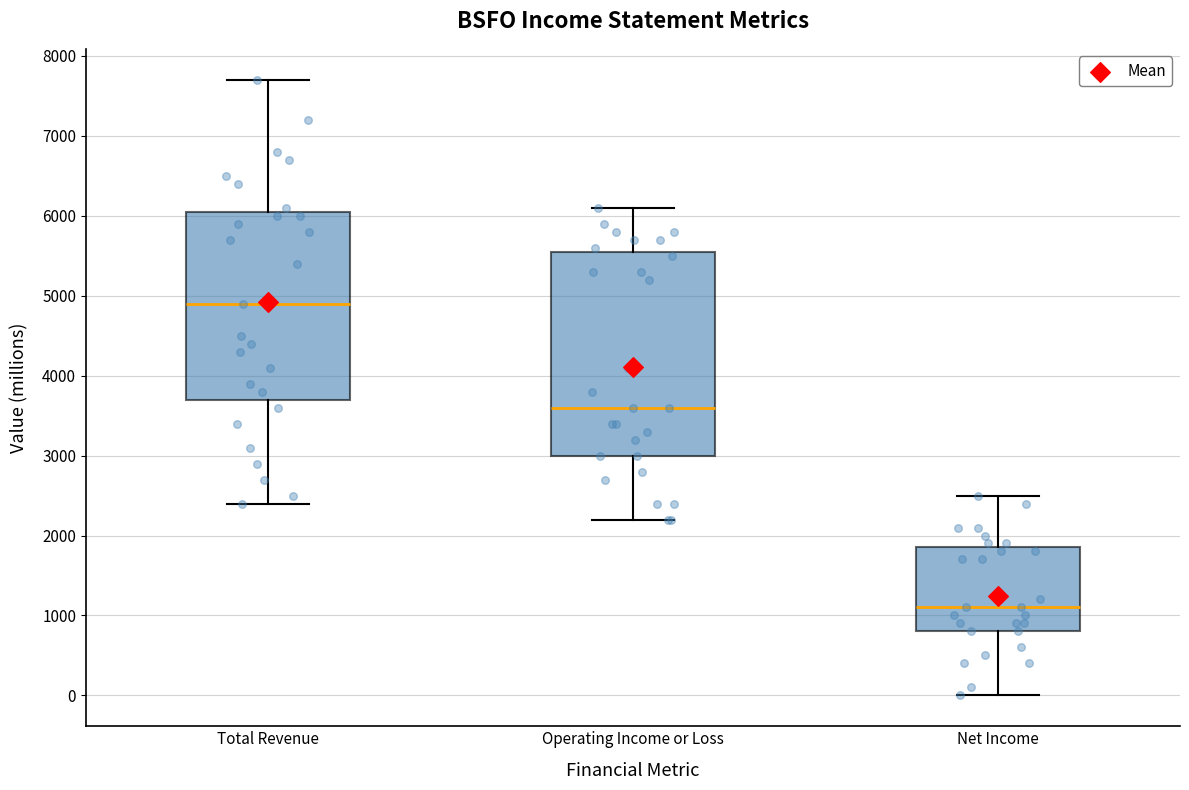

Which box has the lowest median line?

Net Income